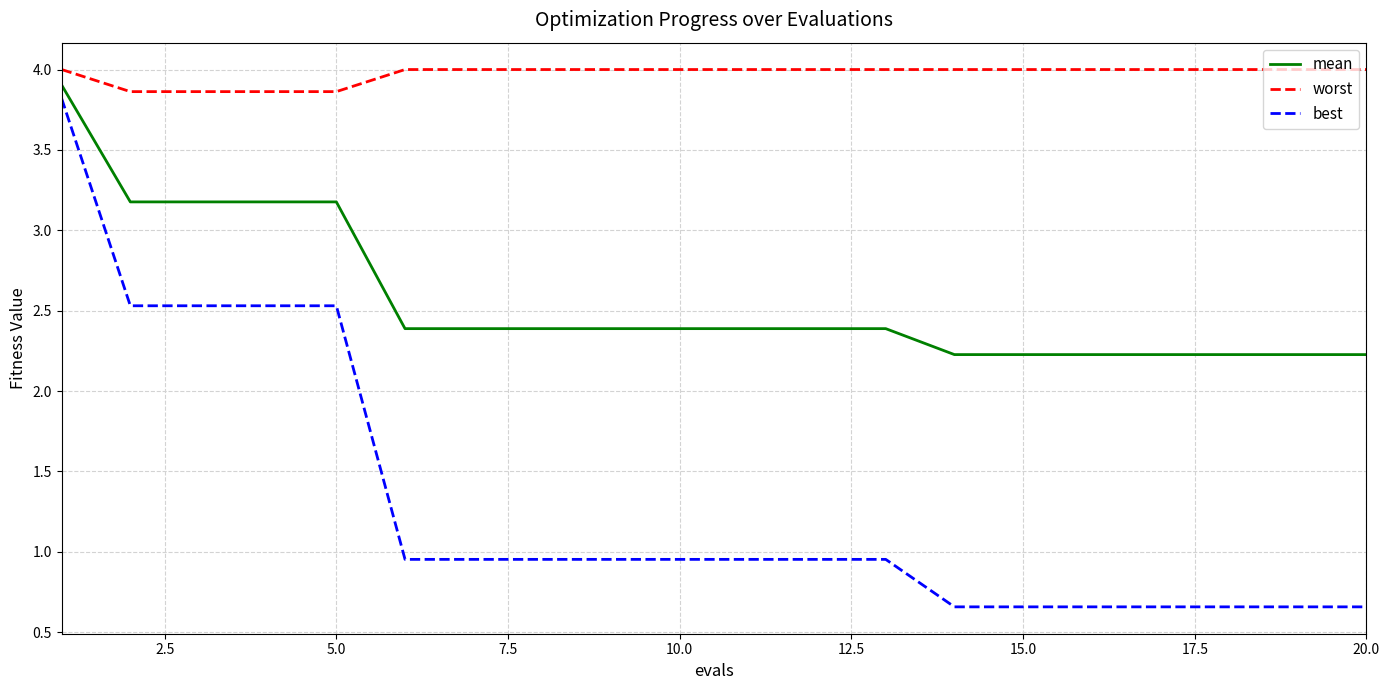

List the series in order of their overall mean, highest first.

worst, mean, best